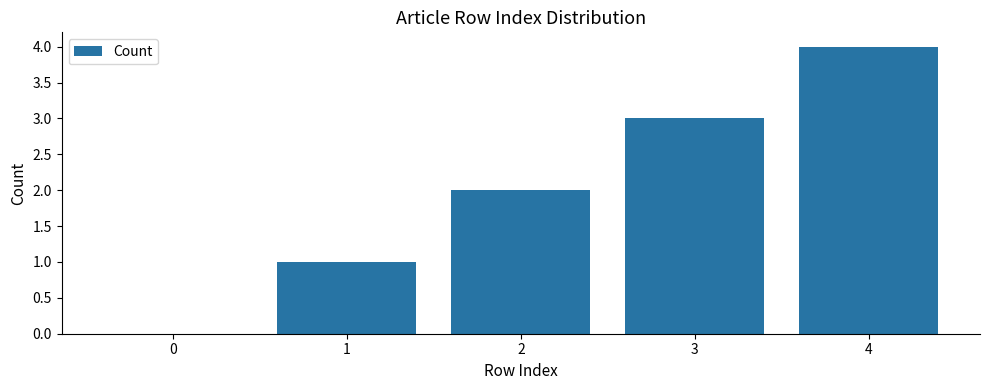

The value at 2 is 3. True or false?

False